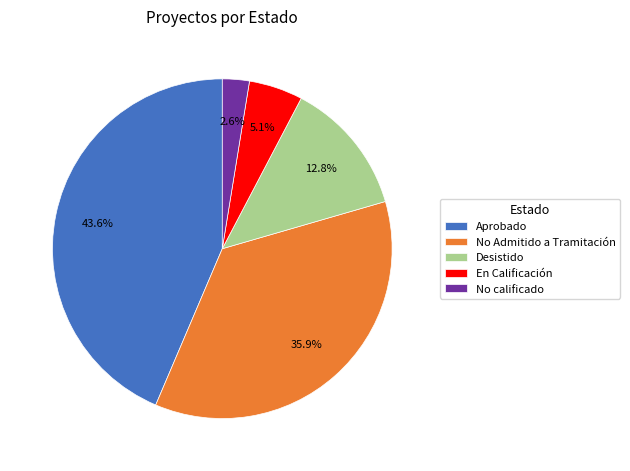

To the nearest percent, what is the difference between the largest and smallest slice percentages?

41%